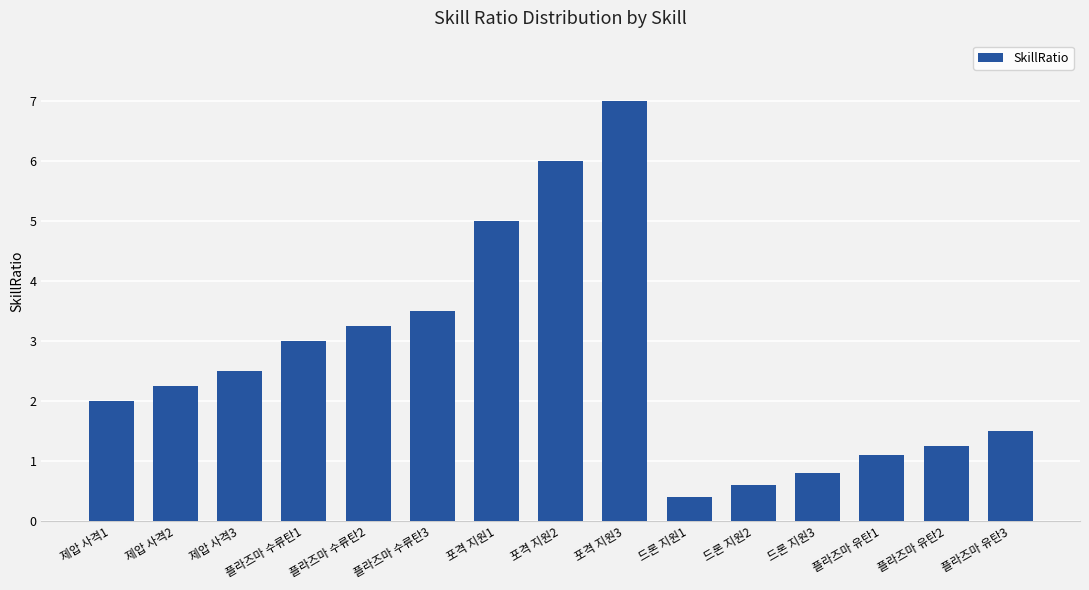

At which label is the value closest to 3?

플라즈마 수류탄1